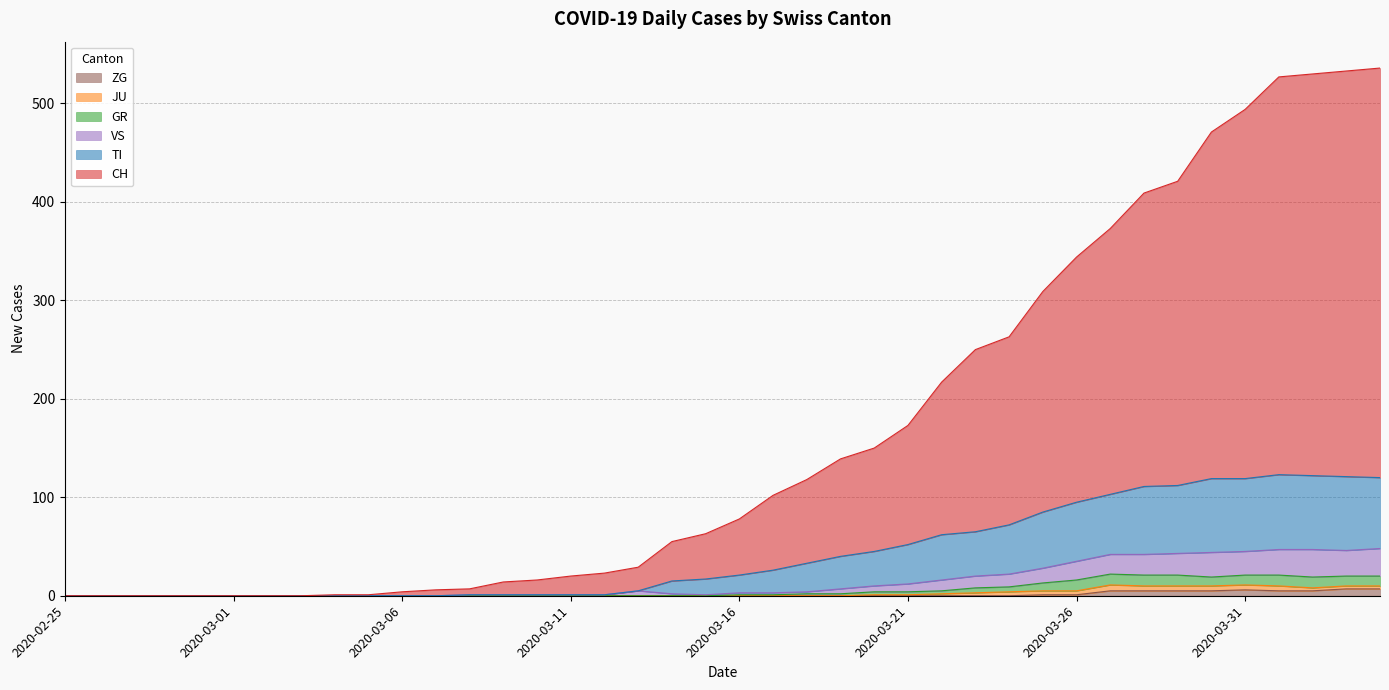

At how many categories does at least one series exceed 68?

20